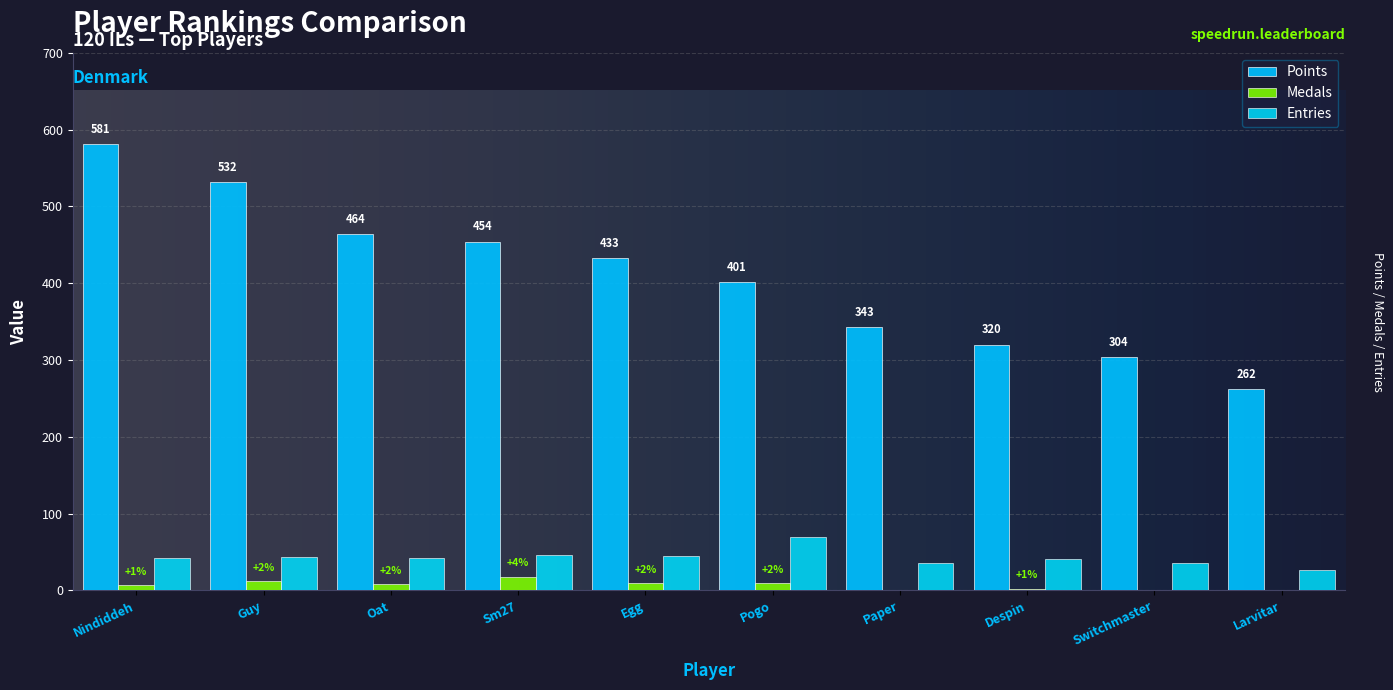

What position from the left is Oat?

3